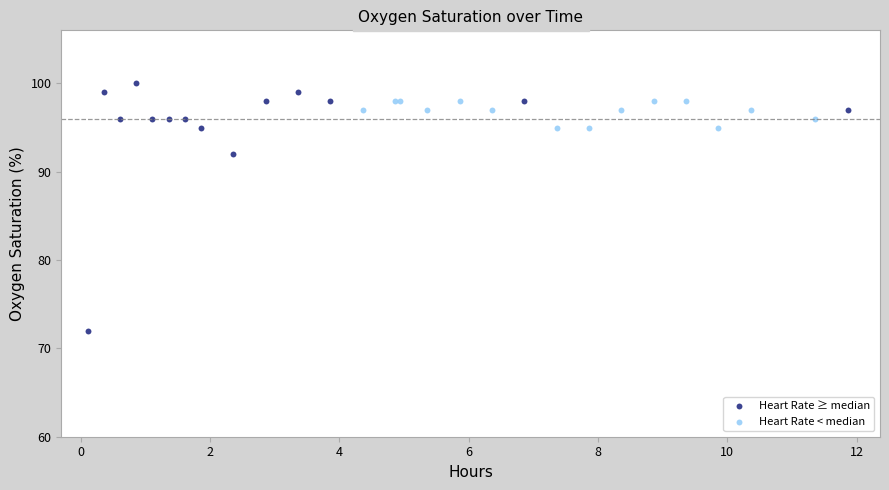

Which series contains the highest Y value?

Heart Rate ≥ median